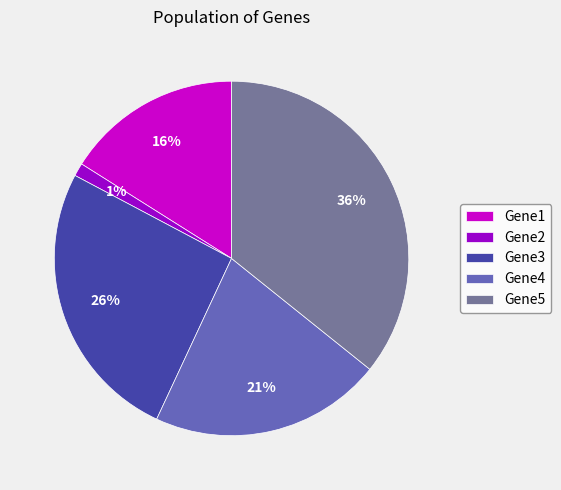

Rank the categories by value from lowest to highest.

Gene2, Gene1, Gene4, Gene3, Gene5